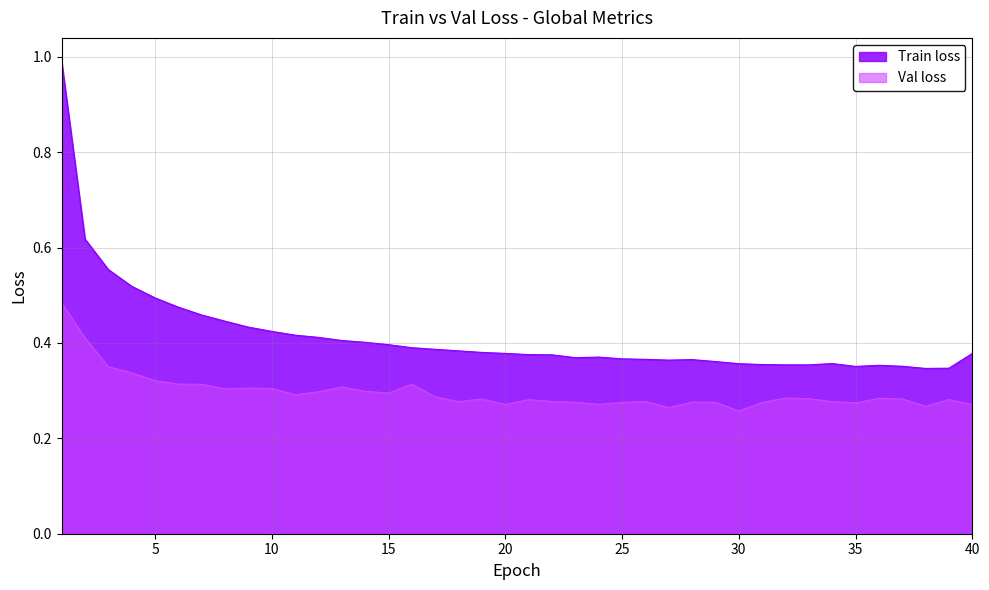

What is the total value across all series at 35?

0.6